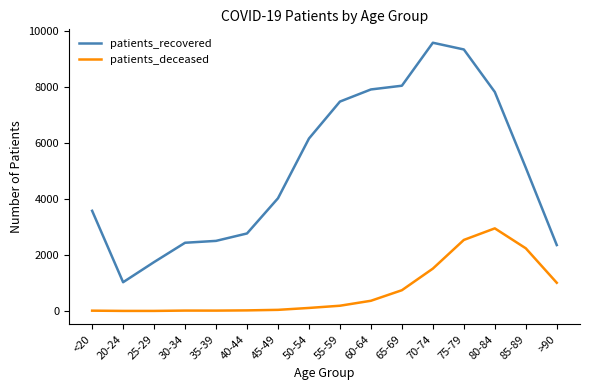

At <20, list the series in order from smallest to largest.

patients_deceased, patients_recovered